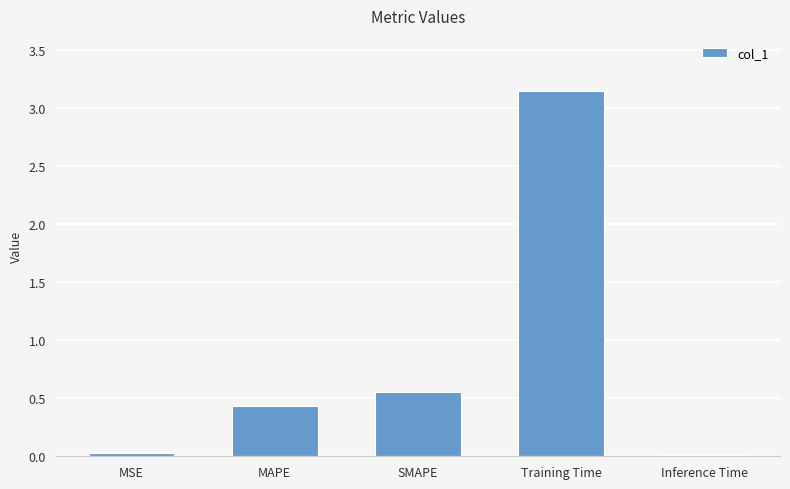

Between Training Time and SMAPE, which is larger?

Training Time